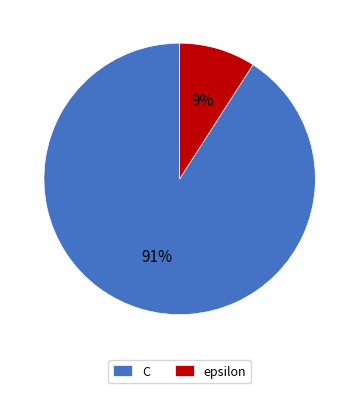

To the nearest percent, what is the difference between the largest and smallest slice percentages?

82%